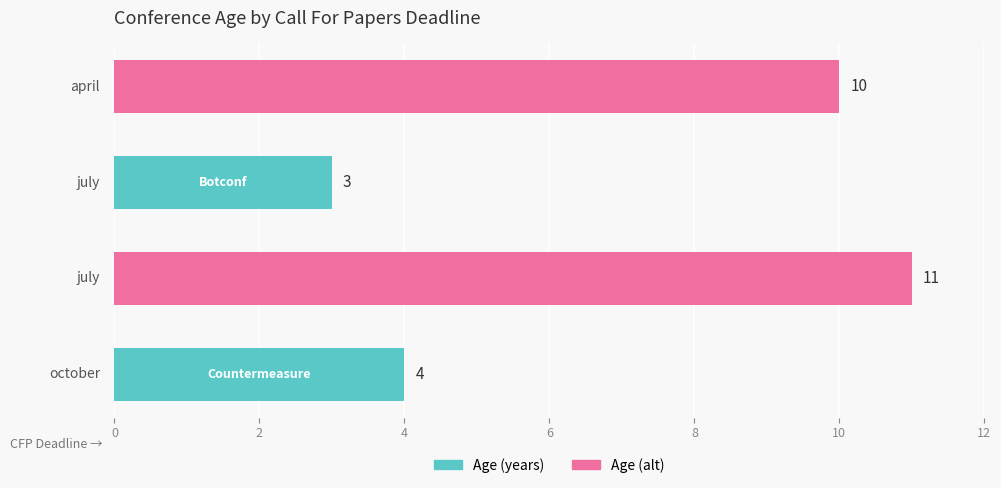

Reading left to right, extract all data points from this chart.

october=4	july=11	july=3	april=10